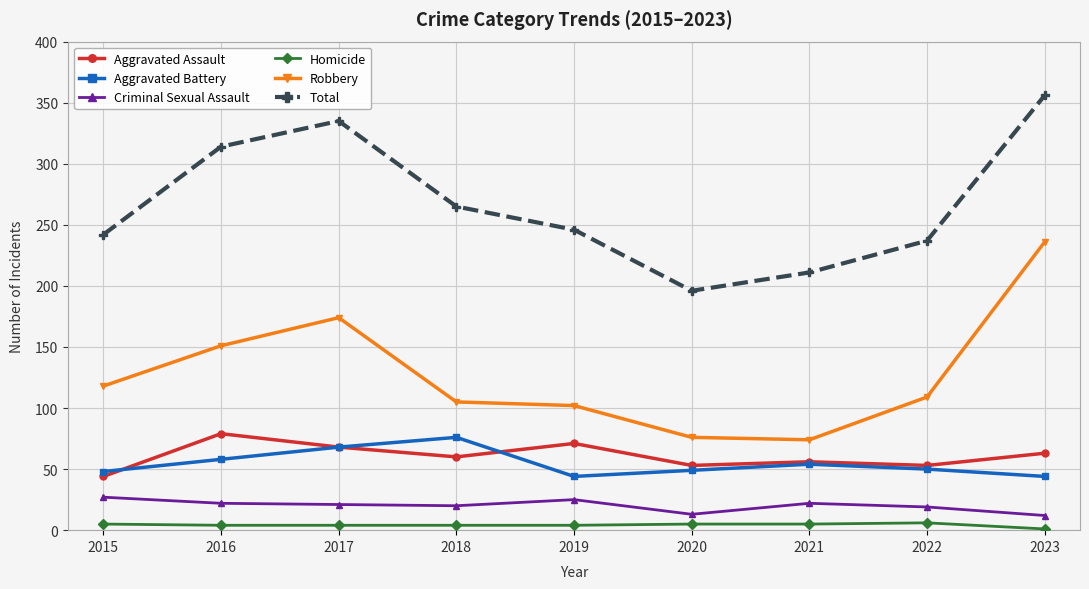

What is the value of the Robbery point at the 1st from the left?

118